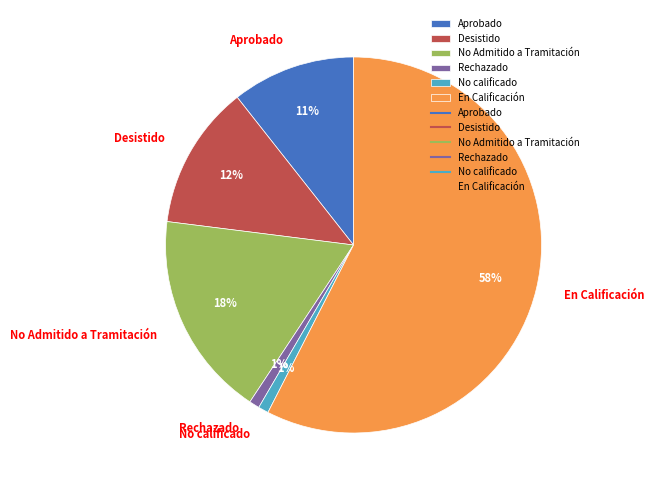

What is the largest slice in the pie chart?

En Calificación